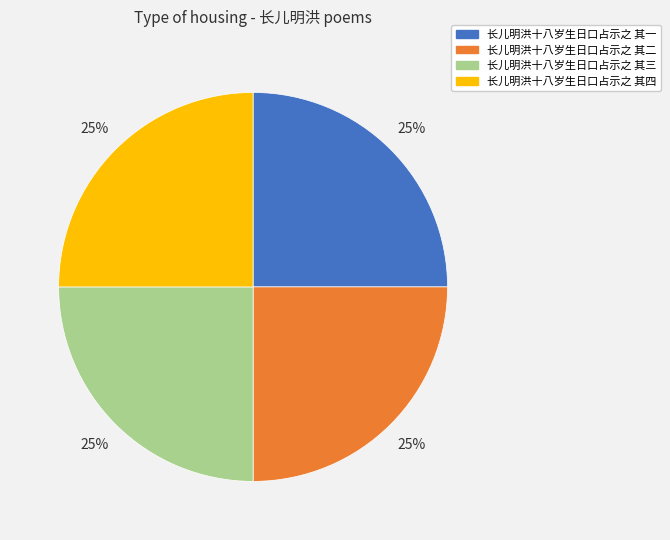

Is it true that 长儿明洪十八岁生日口占示之 其四 is 25% of the pie?

True